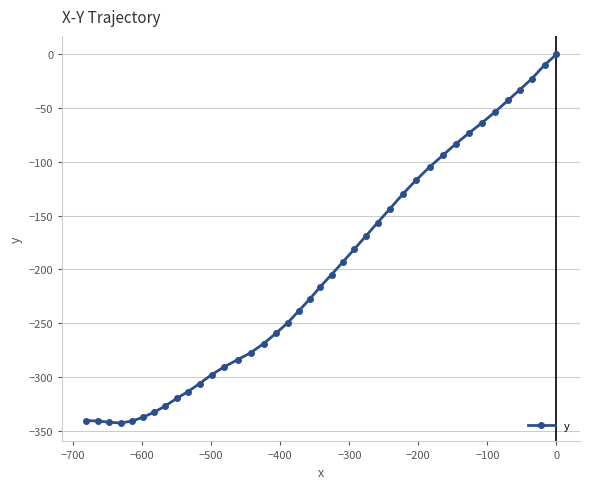

What is the sum of all values?

-8127.2